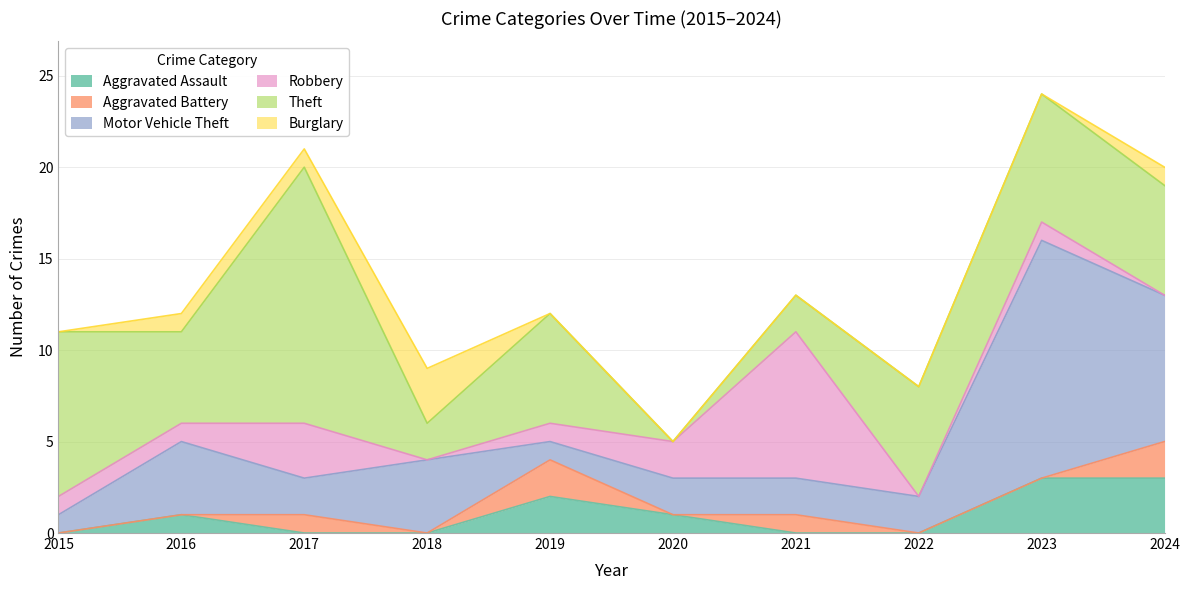

Does the chart display data point markers on the line(s)?

No